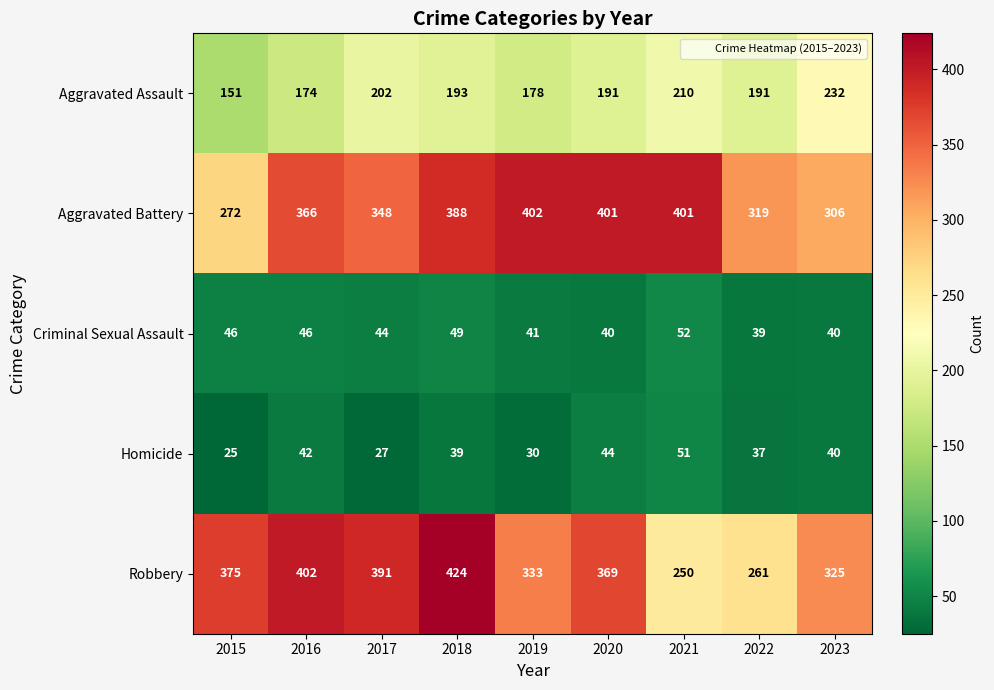

What is the difference between the maximum and minimum values in the Criminal Sexual Assault series?

13